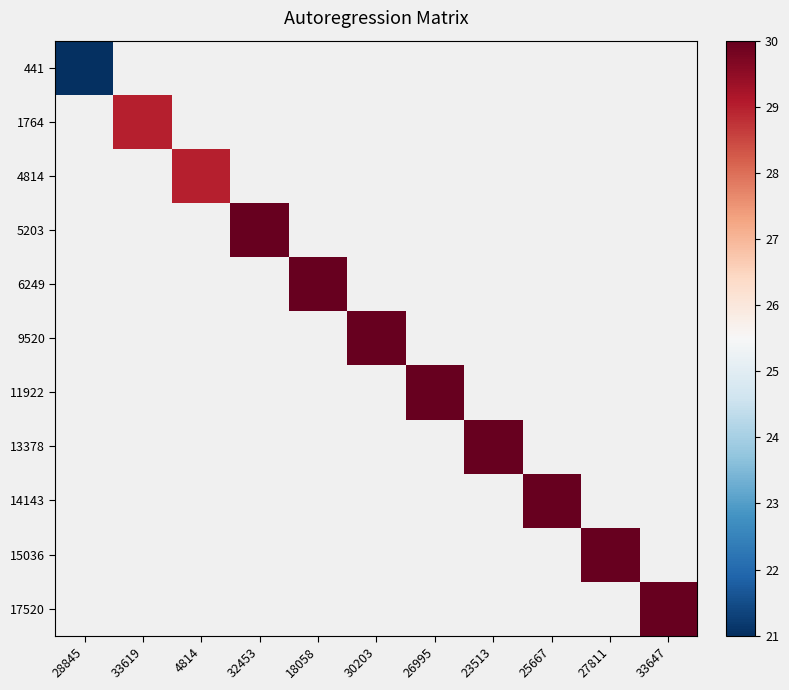

At which category does the chart reach its minimum across all series?

28845